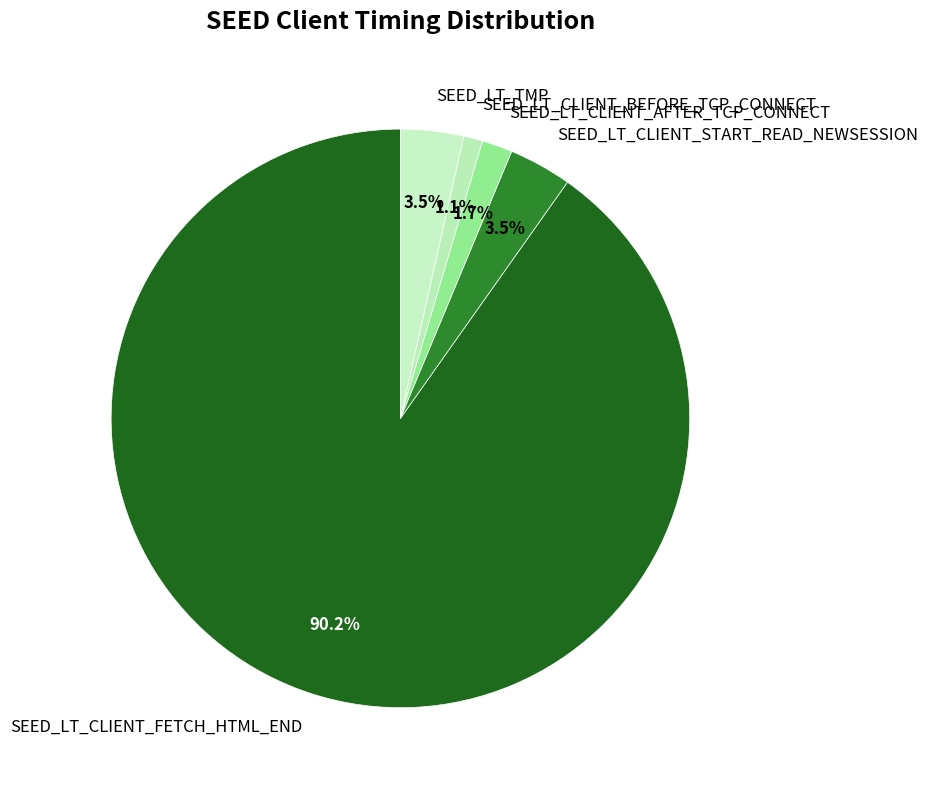

To the nearest percent, what is the average slice percentage?

20%